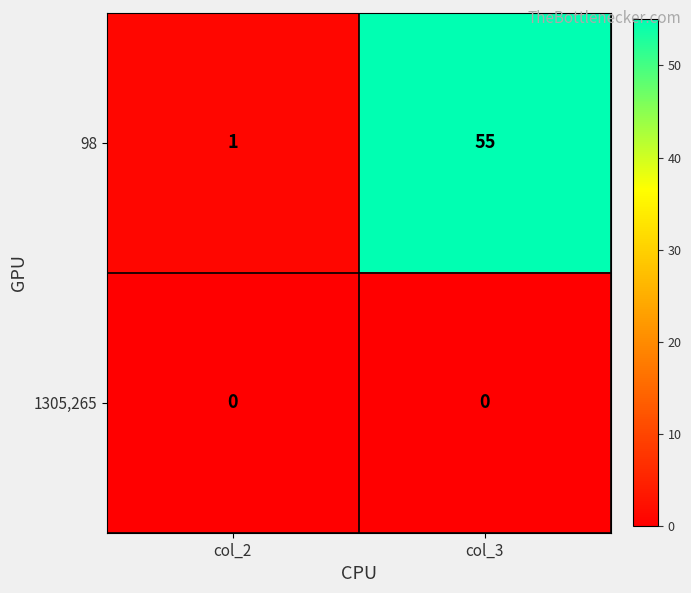

Reading left to right, extract all data points from this chart.

98: col_2=1	col_3=55
1305,265: col_2=0	col_3=0